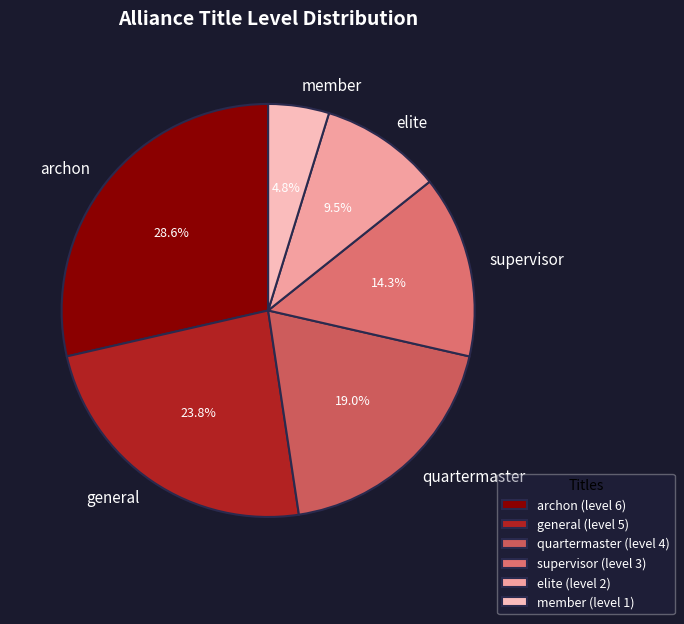

True or false: supervisor accounts for 14% of the total.

True